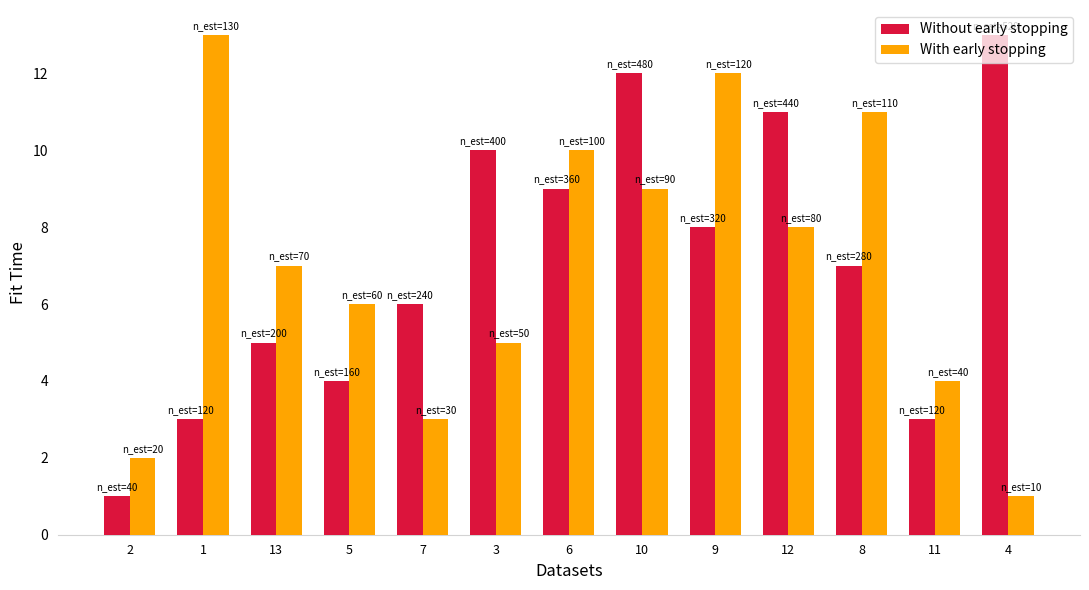

How many series are shown in this chart?

2